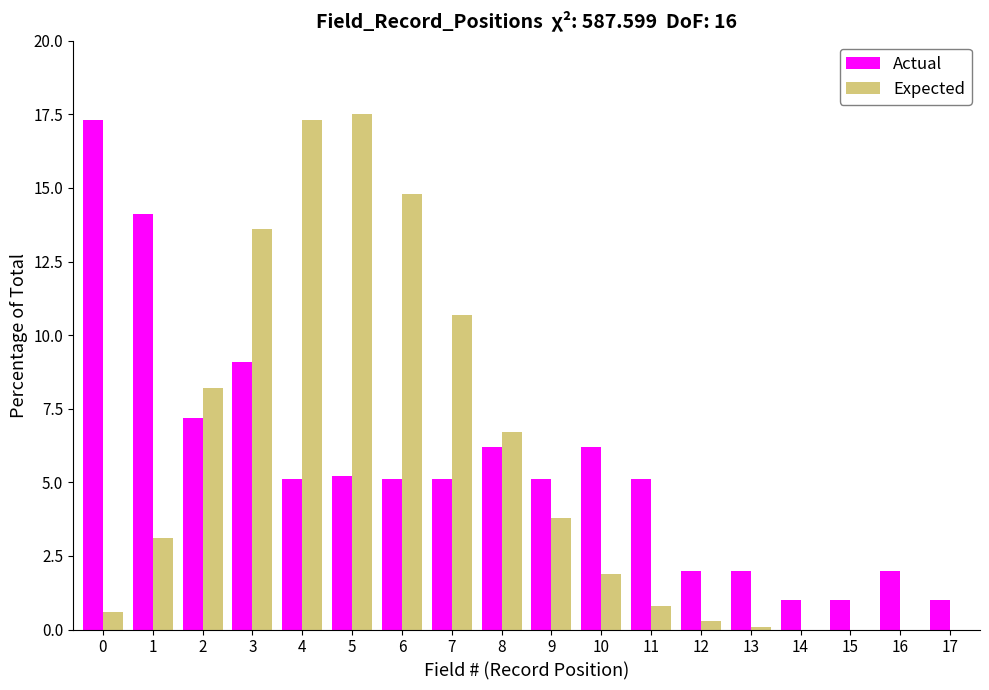

True or false: Expected has a value of 17.3 at 4.

True